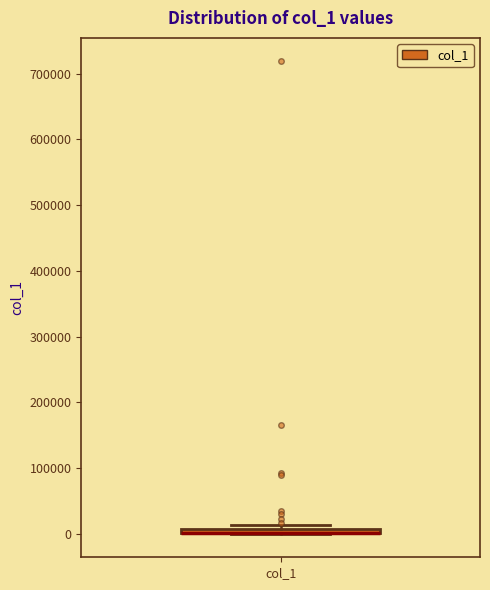

Where is the upper edge of the box for col_1 on the y-axis? The values are not printed on the chart, so give them approximately, as read against the axis.

10000